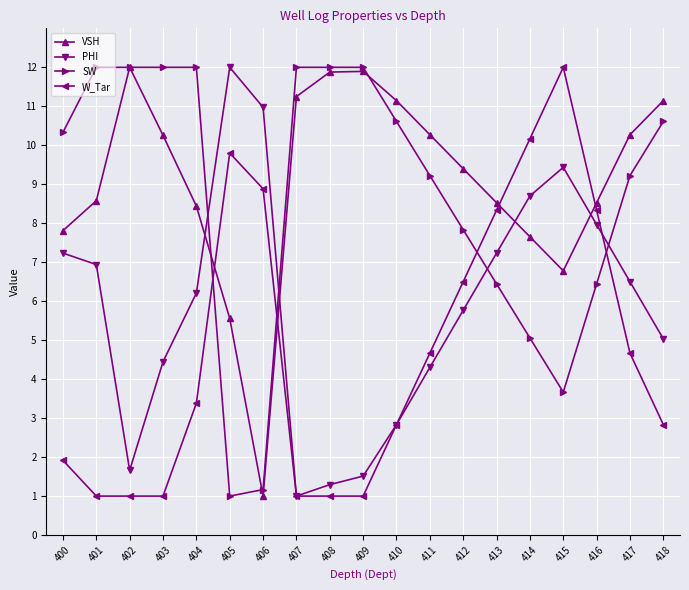

Is this an area chart (filled region under the line)?

No